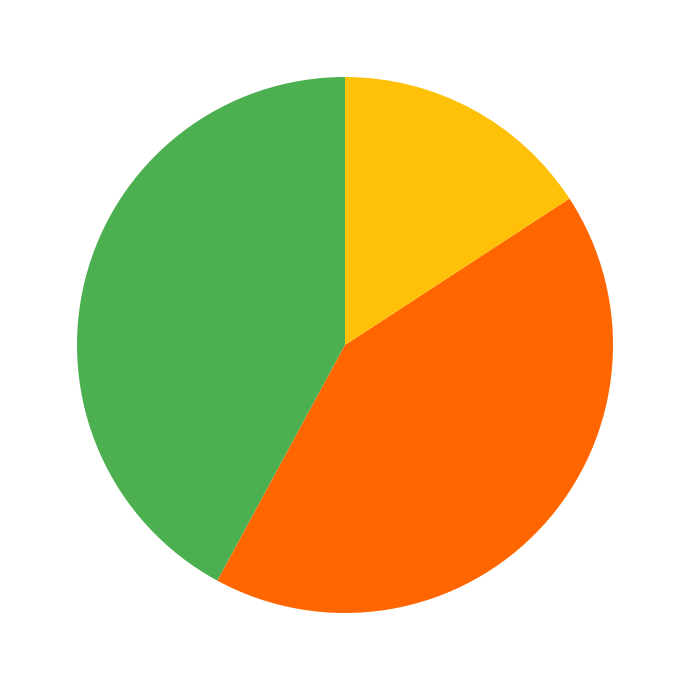

Is there a majority slice in this chart?

No